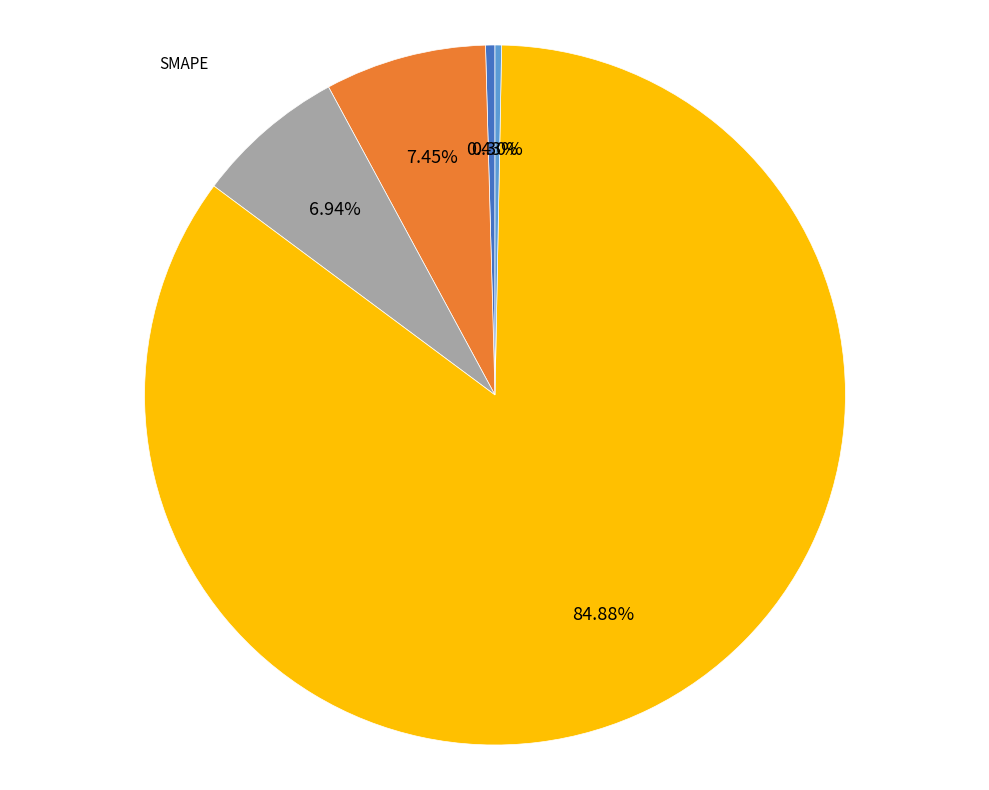

Is there a majority slice in this chart?

Yes